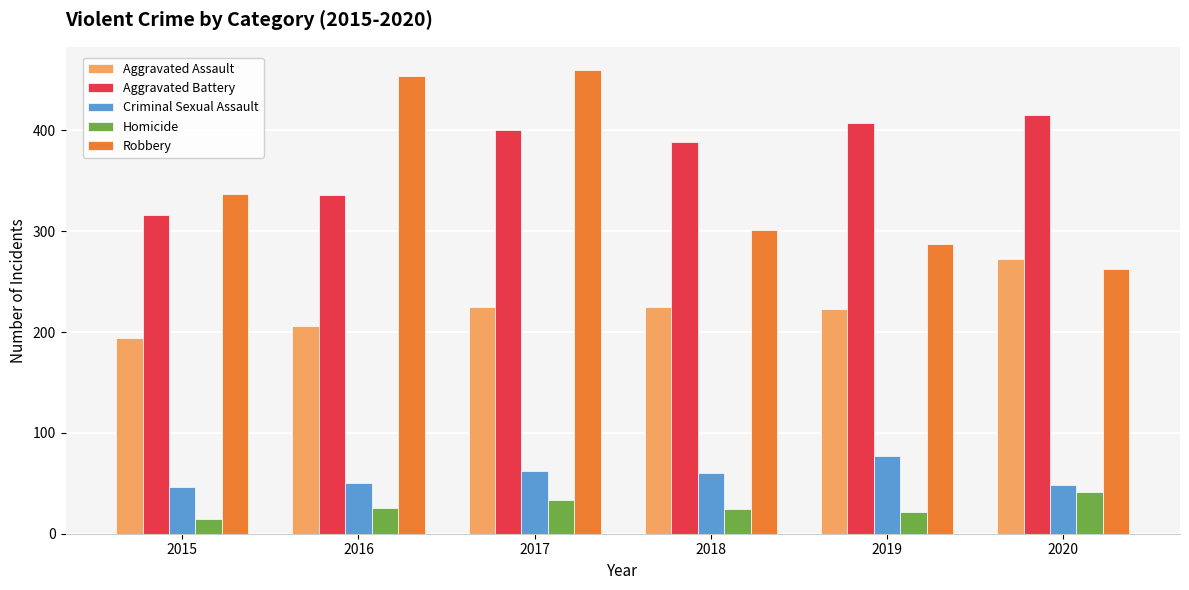

What is the maximum value for Aggravated Battery?

415